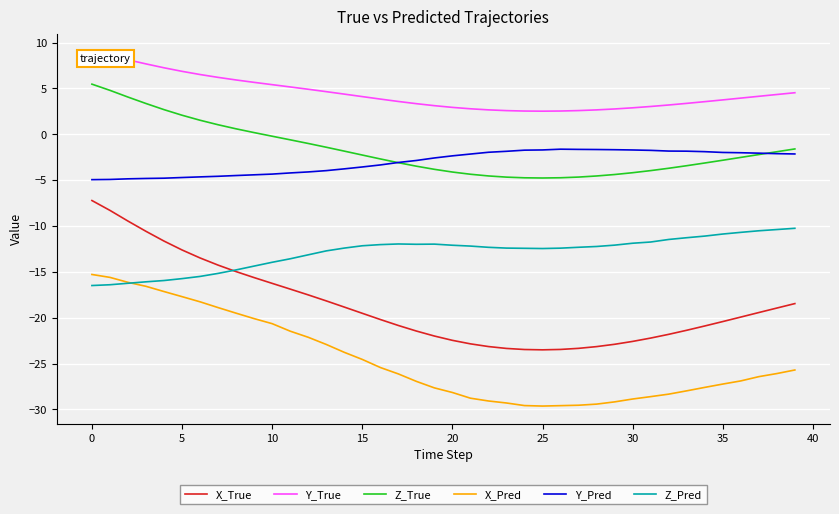

True or false: Z_Pred and Y_True intersect in this chart.

False